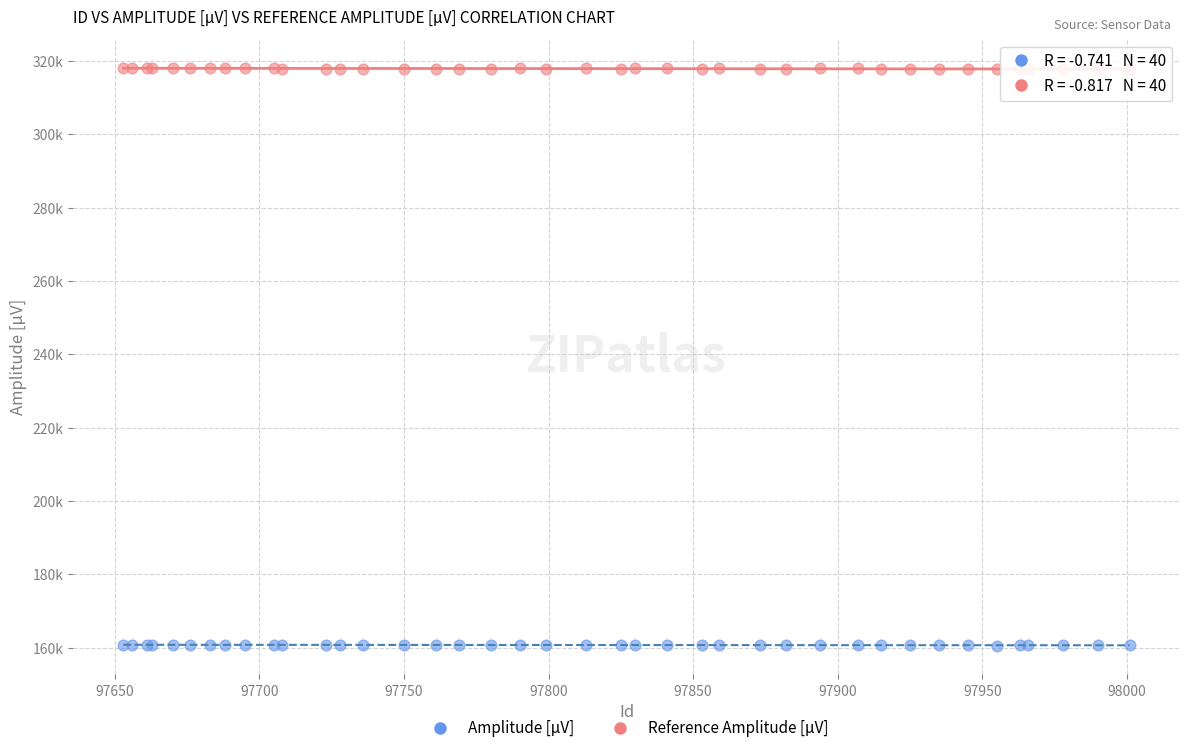

Which series contains the lowest Y value?

Amplitude [µV]